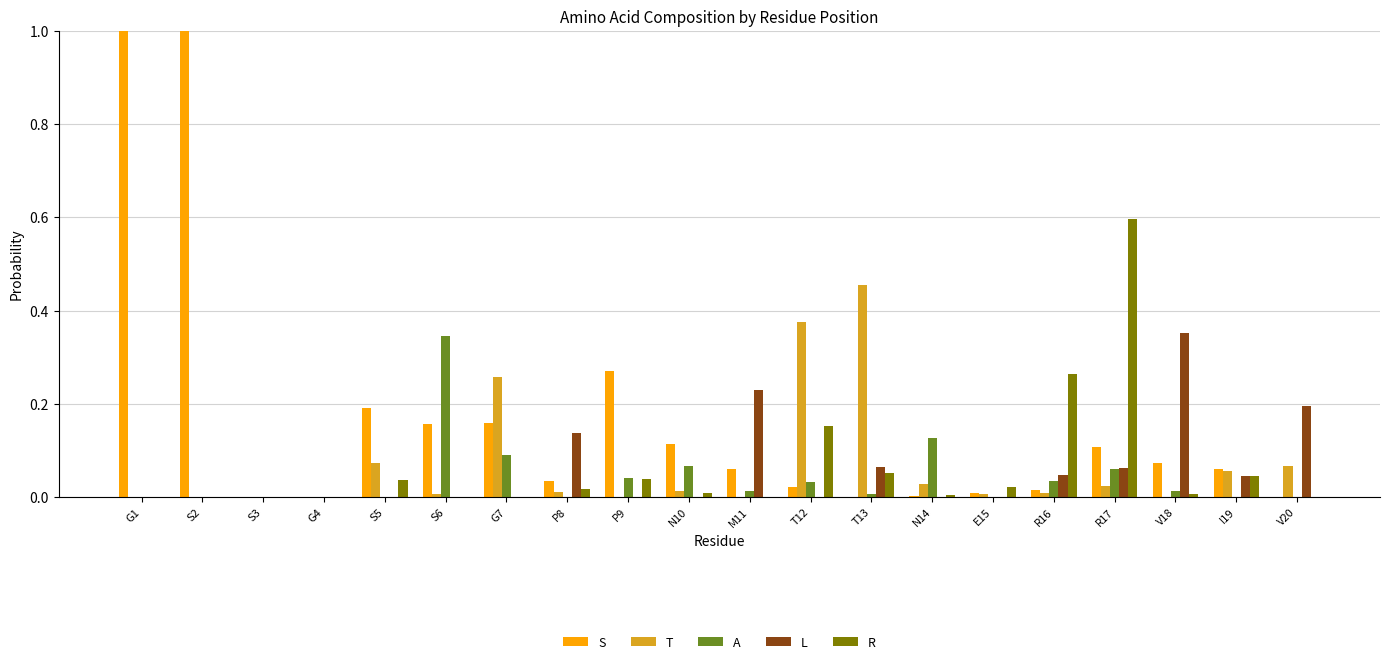

Which series has the largest total across all categories?

S